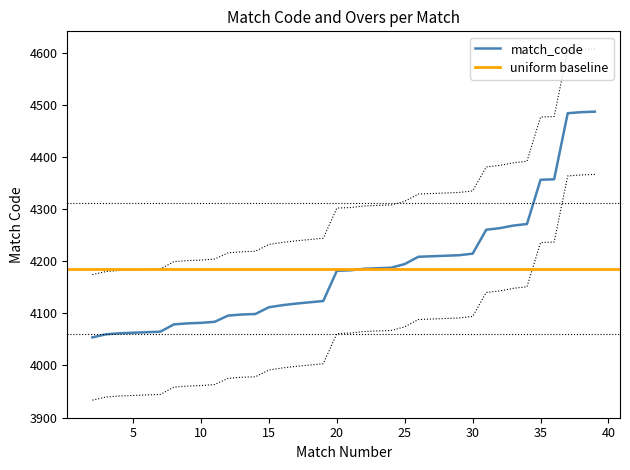

What is the greatest value displayed?

4488